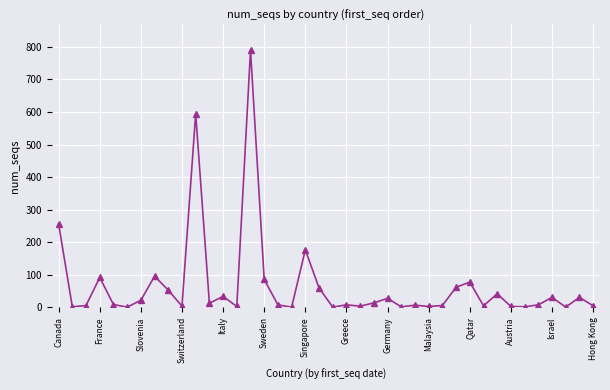

How many values are below 9?

20